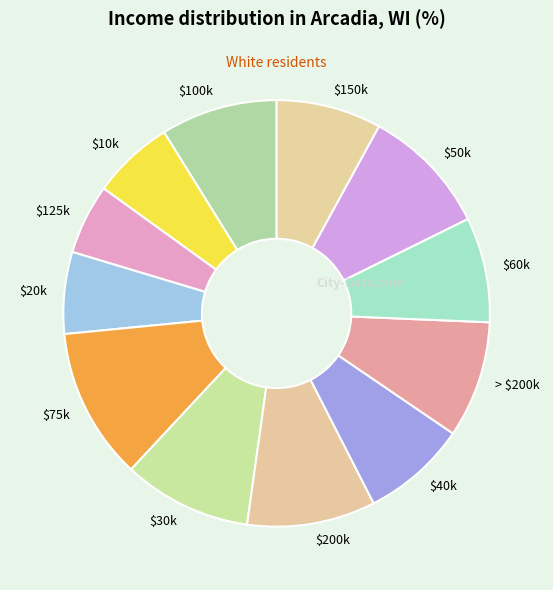

What is the smallest slice in the pie chart?

$125k